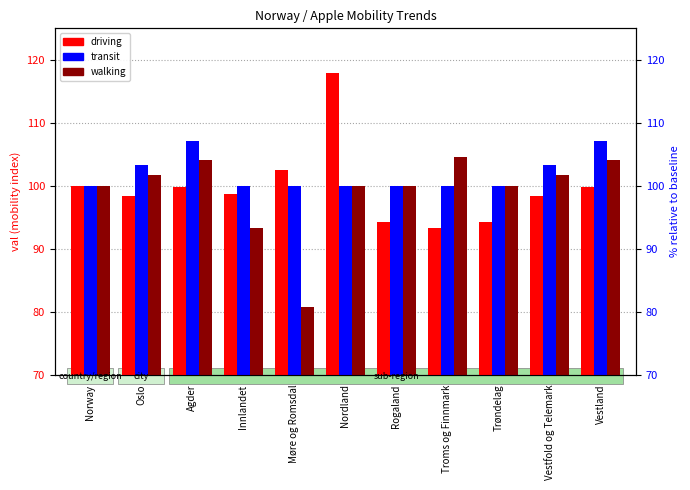

How many distinct data groups are displayed?

3